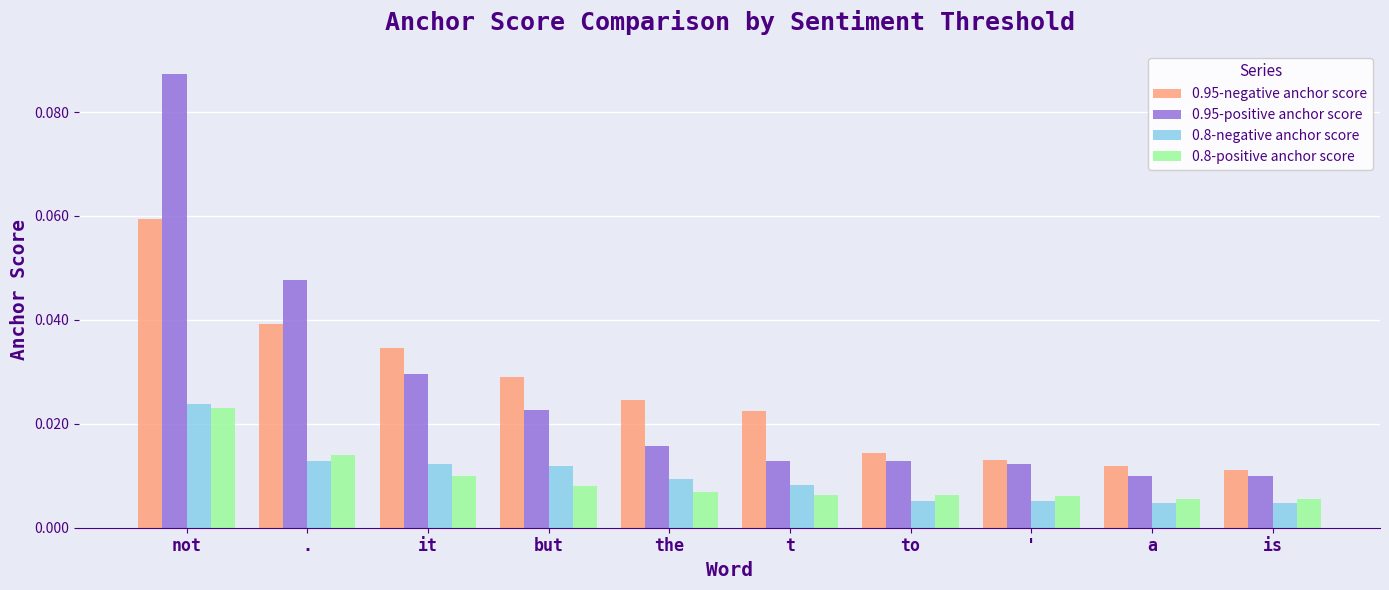

What are all the series names shown in the legend?

0.95-negative anchor score, 0.95-positive anchor score, 0.8-negative anchor score, 0.8-positive anchor score